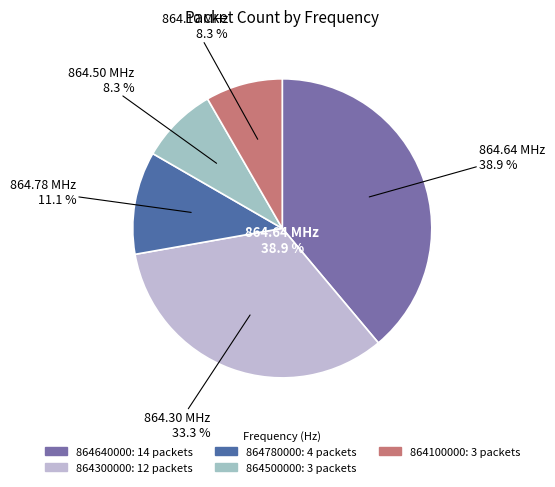

How many slices are in this pie chart?

5